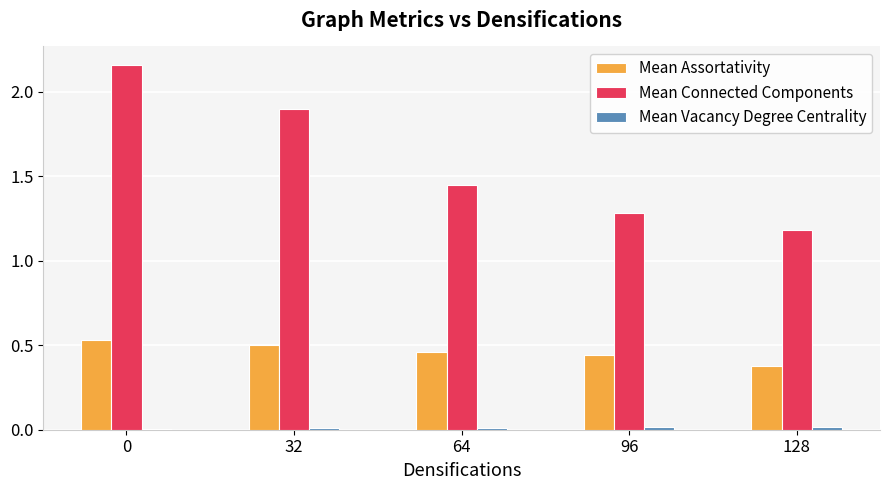

How many data points does each series have?

5